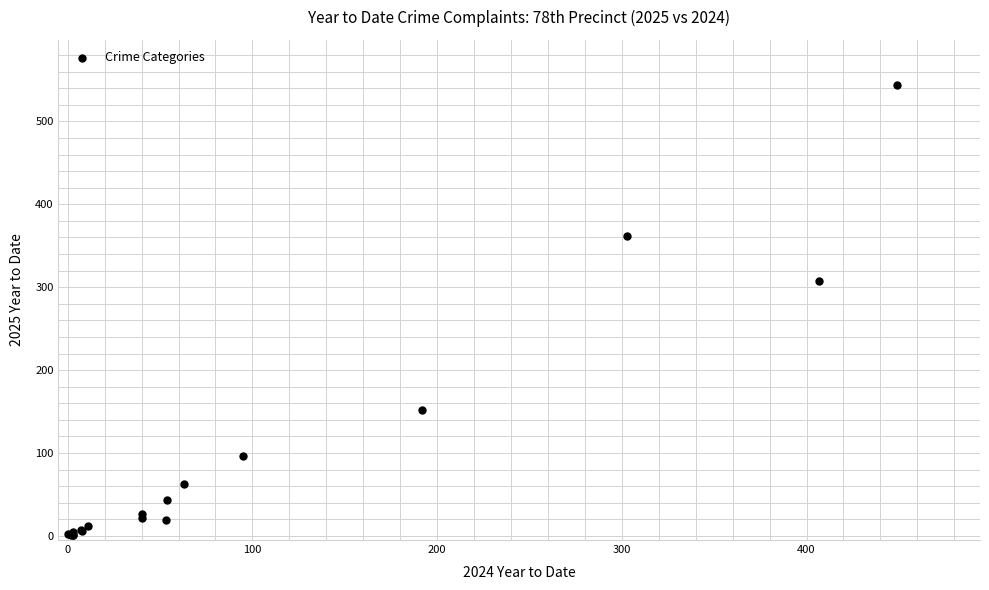

What Y value in the scatter plot is closest to 272?

308